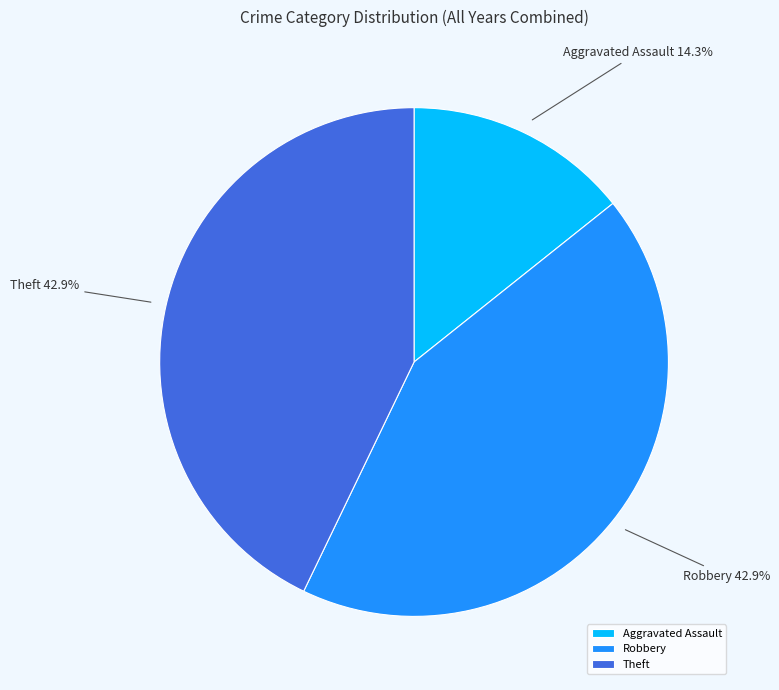

Combined, do Robbery and Theft account for over 50%?

Yes